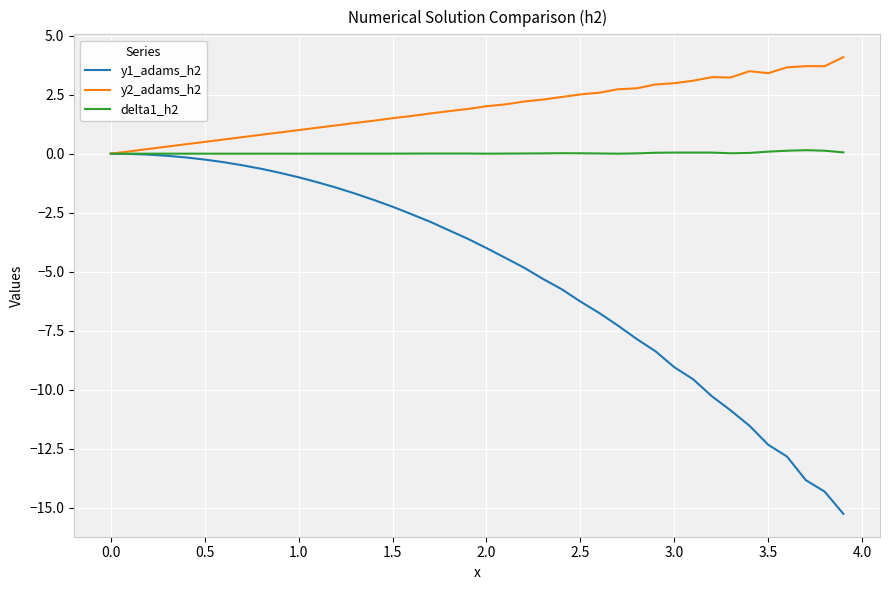

List the series in order of their overall mean, lowest first.

y1_adams_h2, delta1_h2, y2_adams_h2